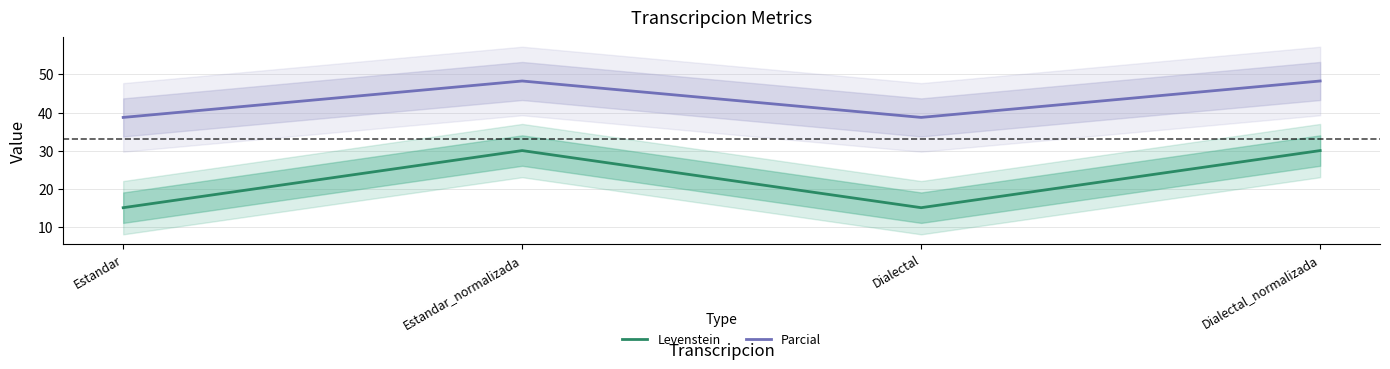

True or false: Levenstein and Parcial intersect in this chart.

False